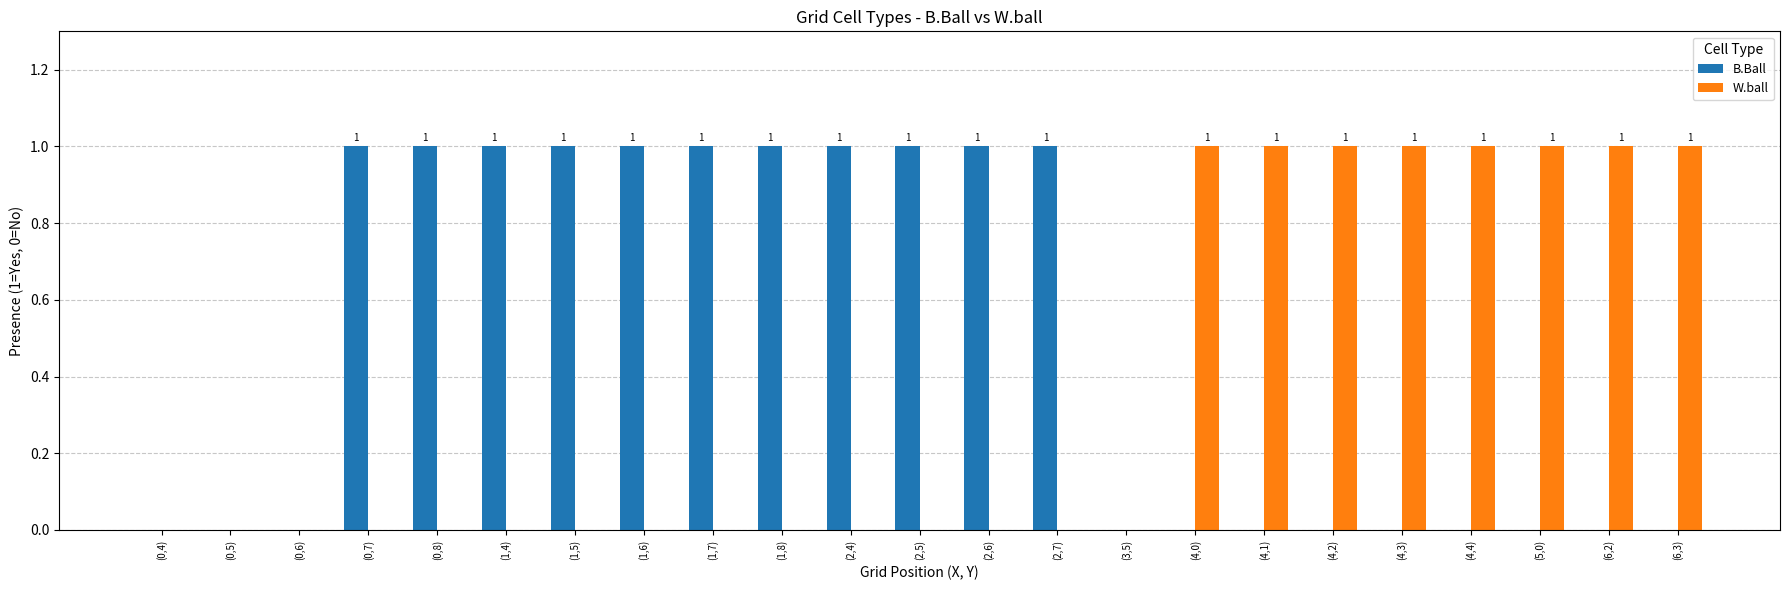

Count the number of data series in this chart.

2